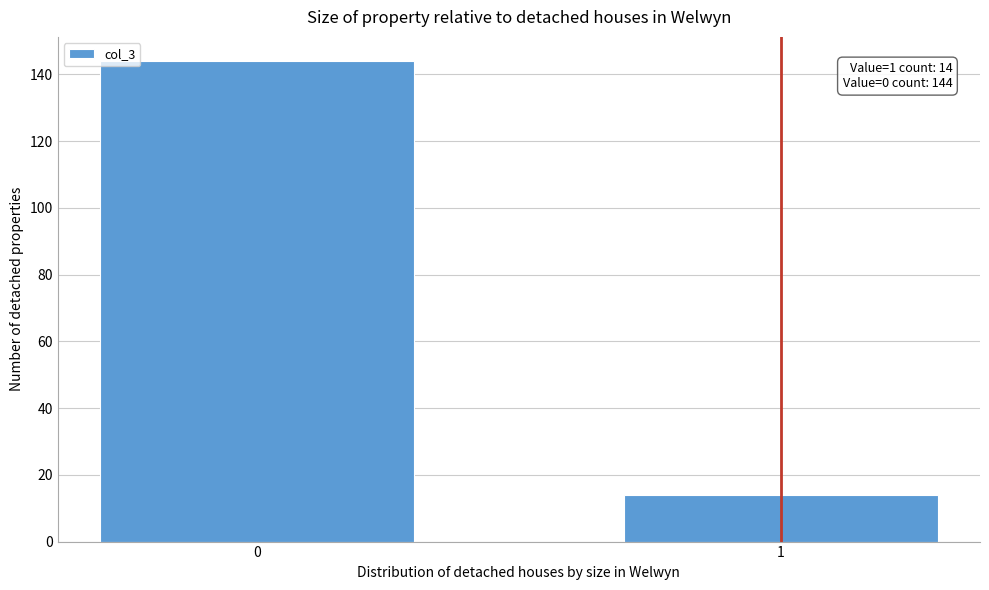

Reading left to right, what are all the values shown in this chart?

144	14